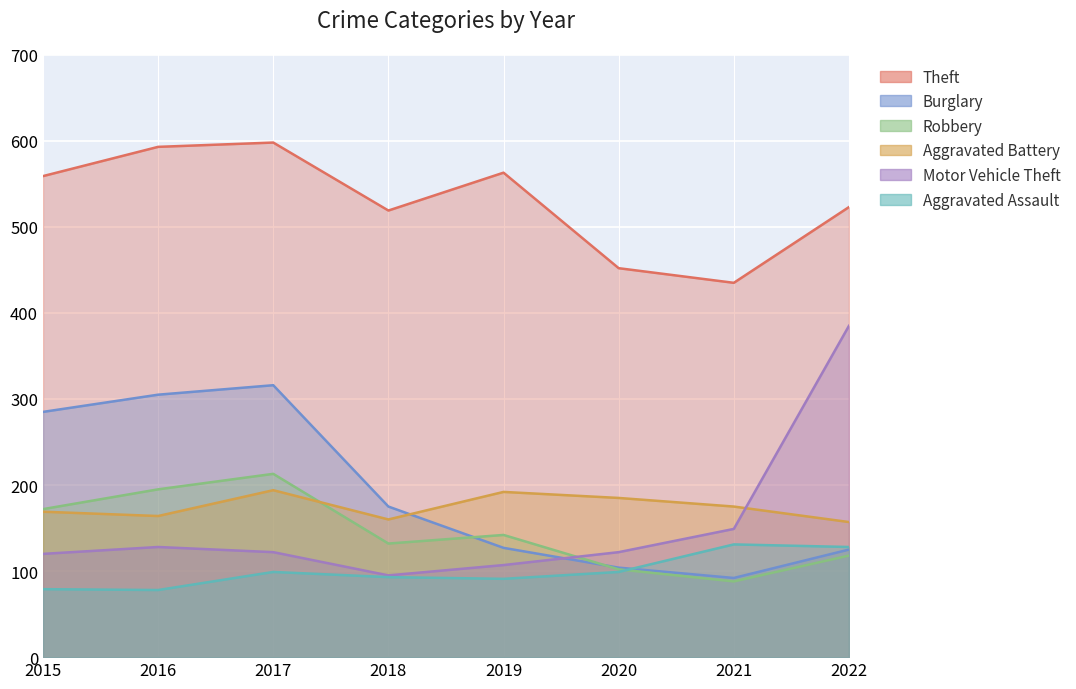

True or false: Aggravated Battery has a value of 235 at 2022.

False